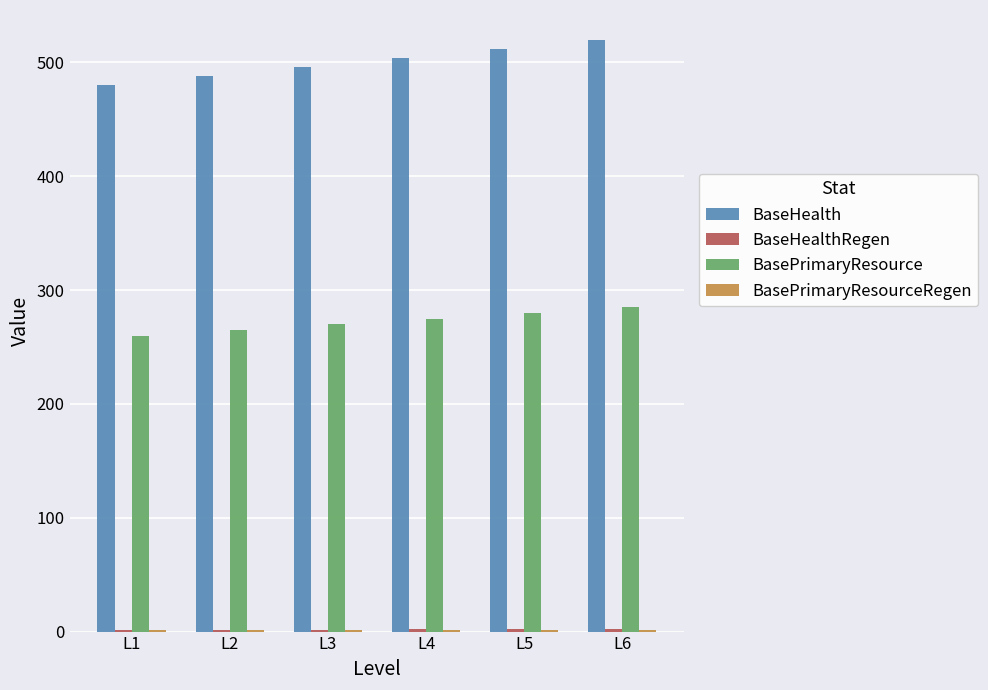

The value of BasePrimaryResource at L3 is 270.0. True or false?

True